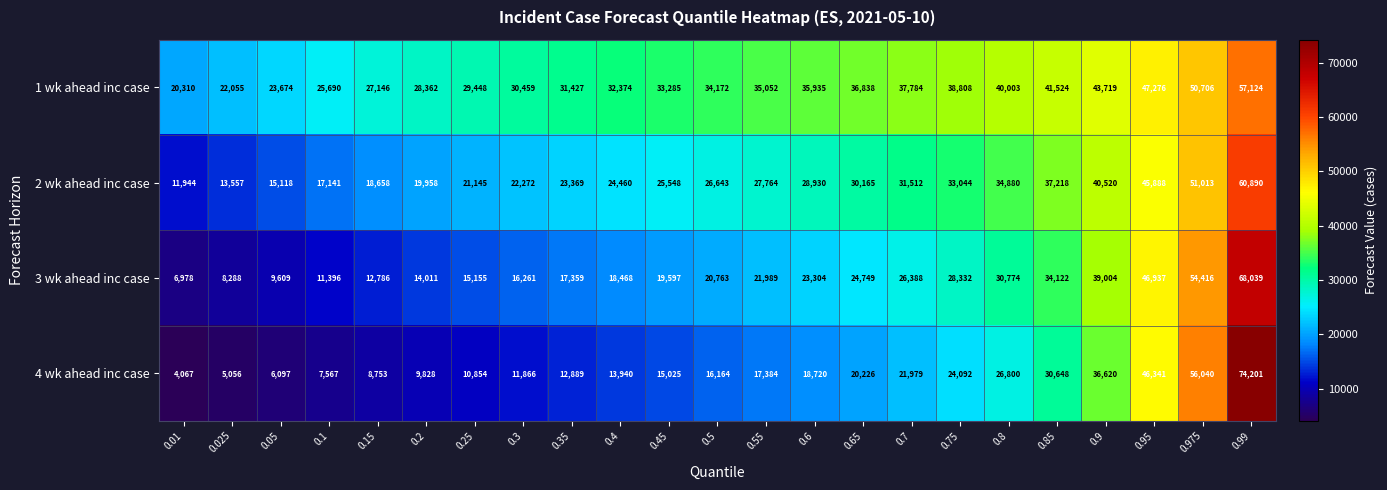

Which series changed the most between 0.4 and 0.45?

3 wk ahead inc case